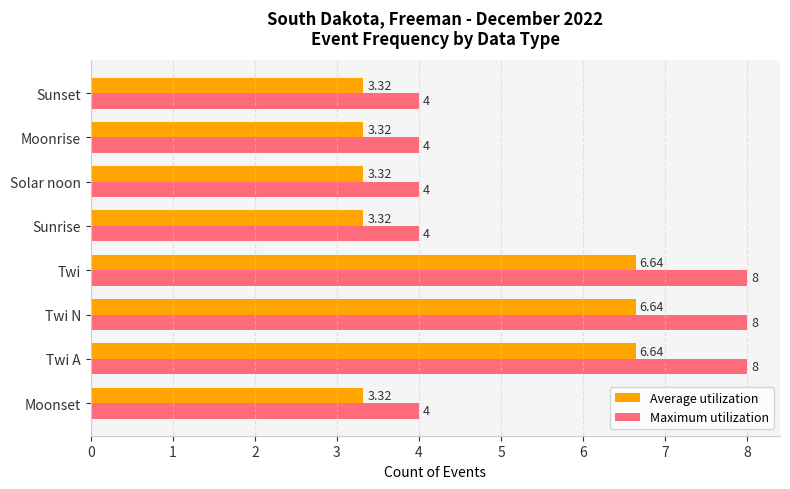

Which series has the widest spread of values?

Maximum utilization